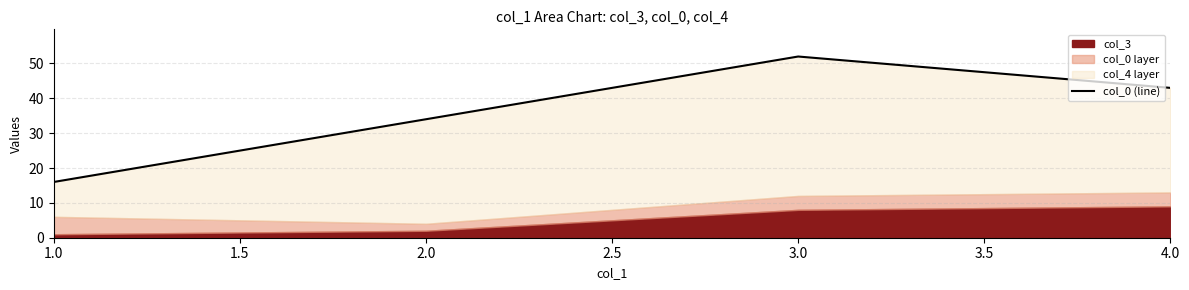

How many categories are shown in the chart?

4